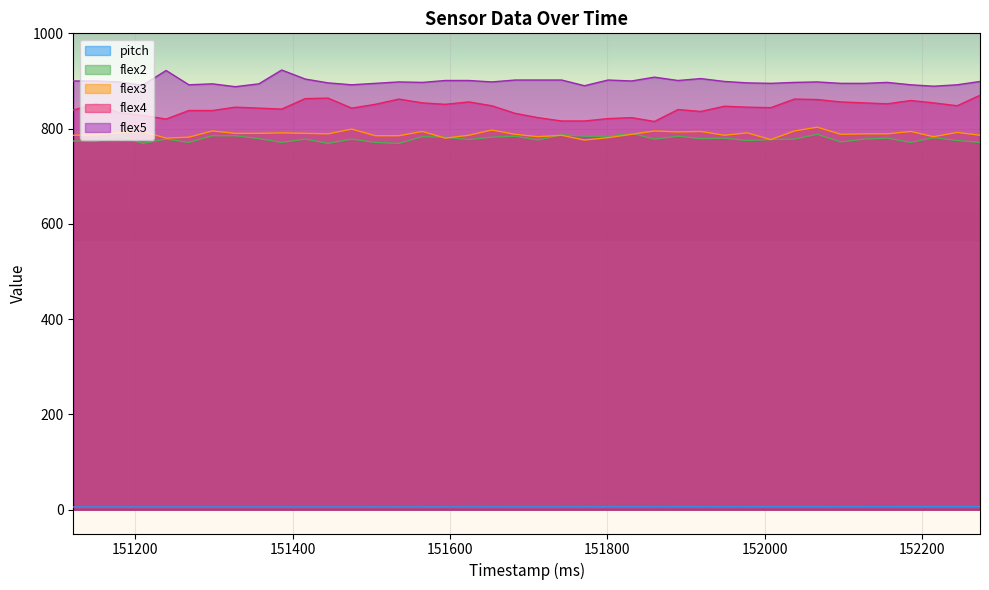

True or false: pitch and flex5 cross at least once.

False